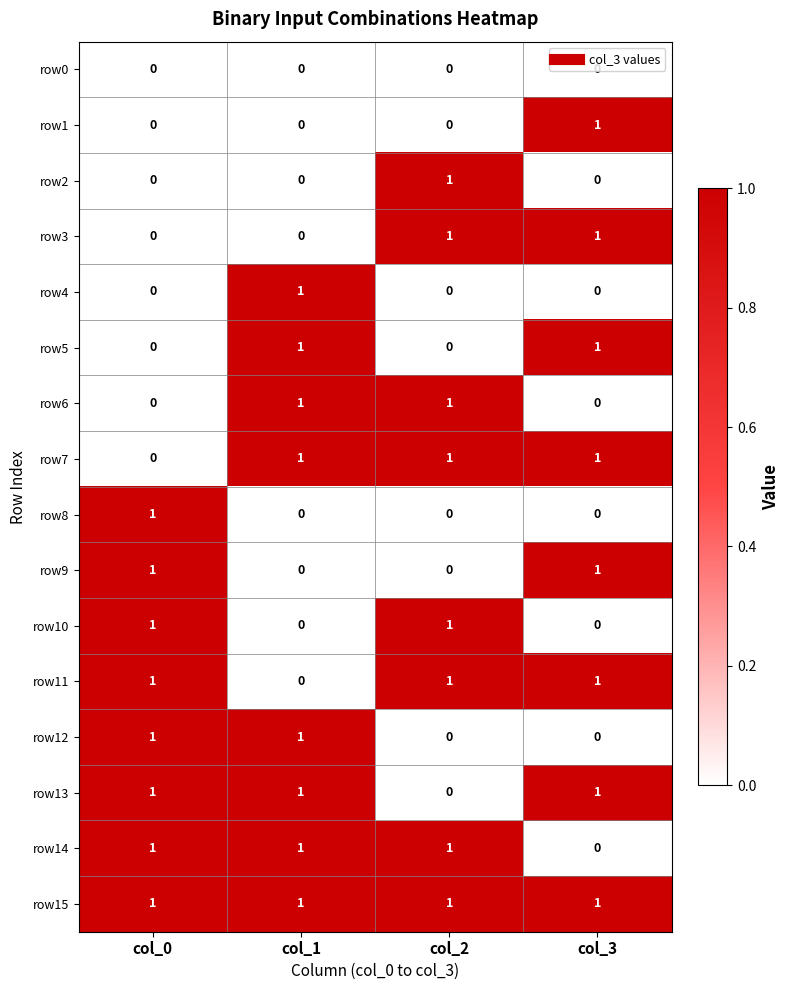

At how many categories does at least one series exceed 0?

4